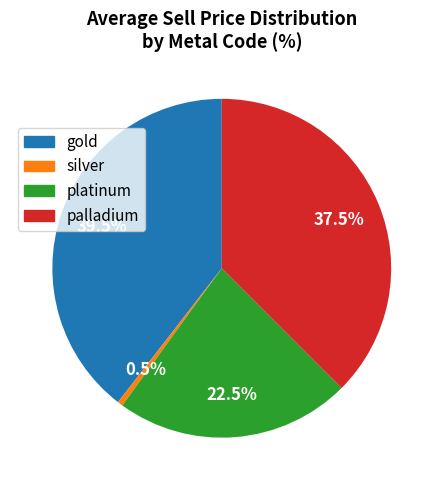

Rank the categories by value from highest to lowest.

gold, palladium, platinum, silver